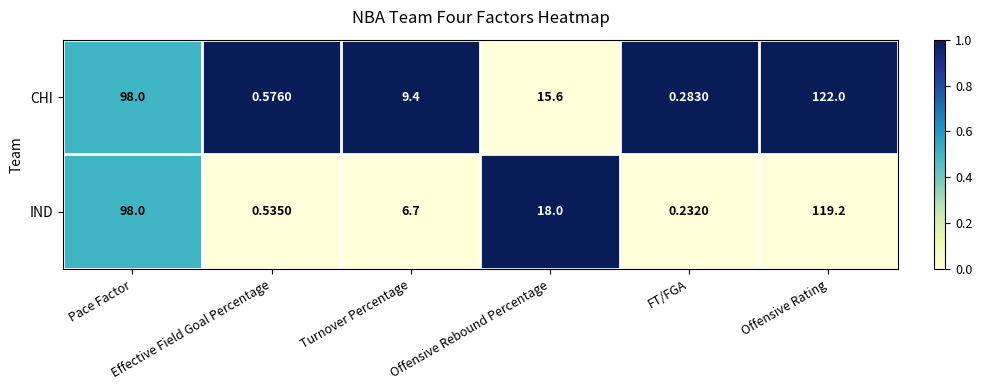

What is the spread (max minus min) of values at FT/FGA?

0.1